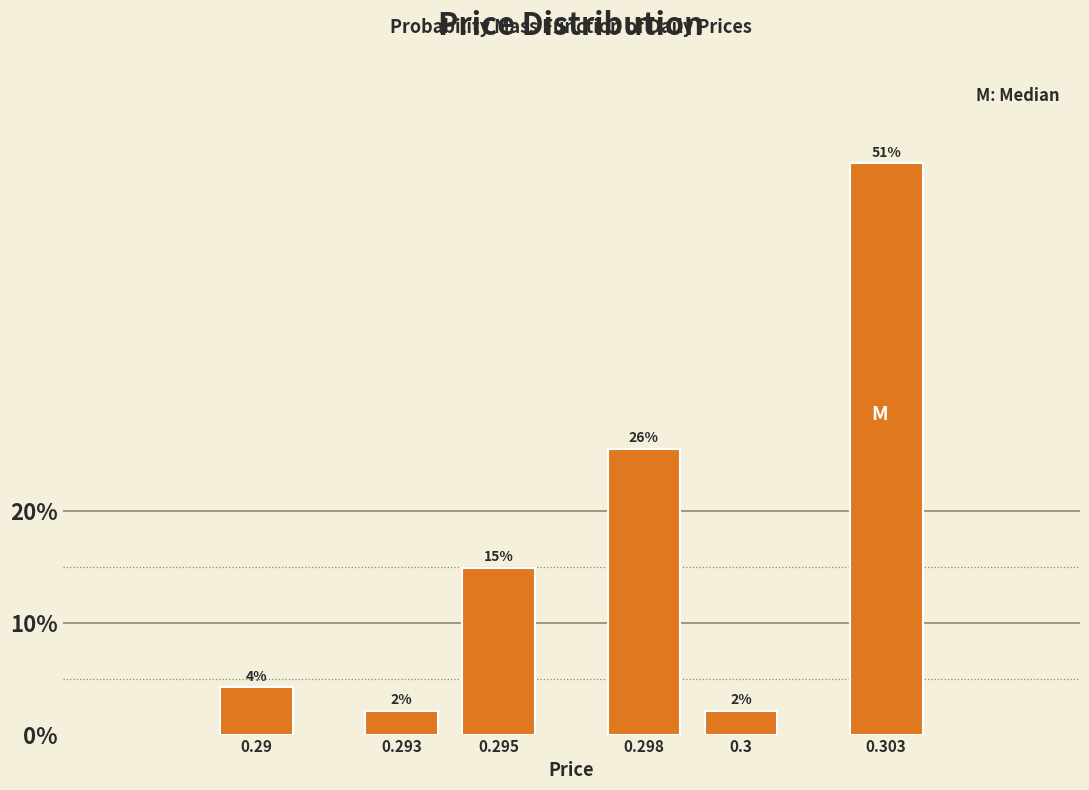

How many bars are there in total?

6